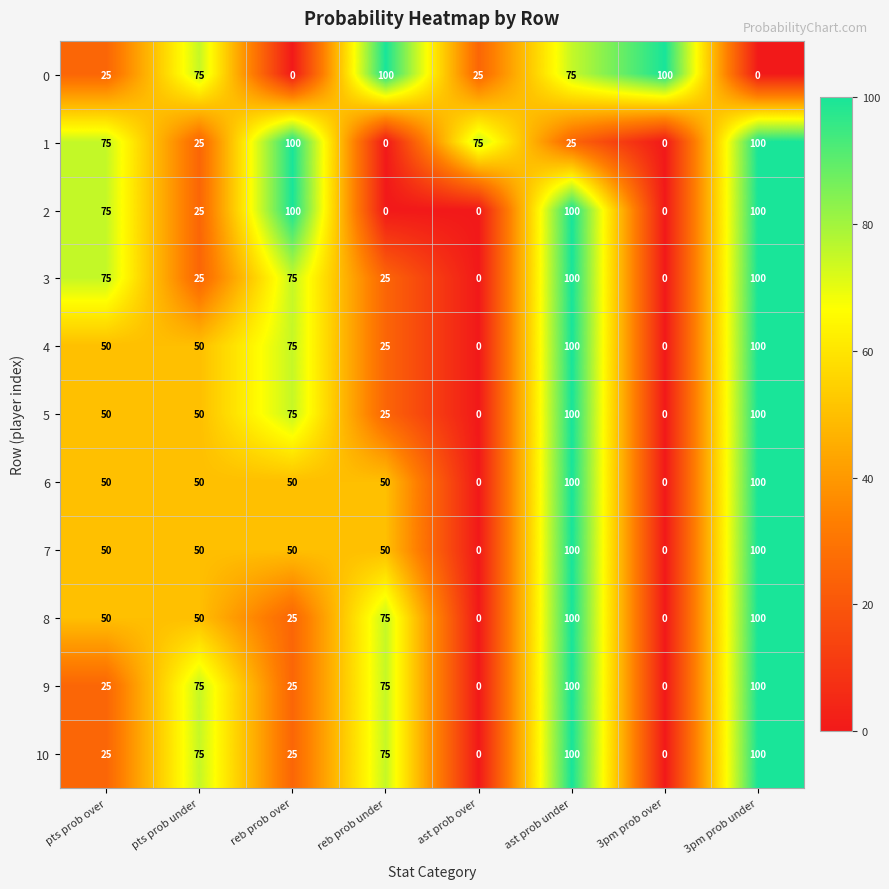

What is the total value across all series at 3pm prob over?

100